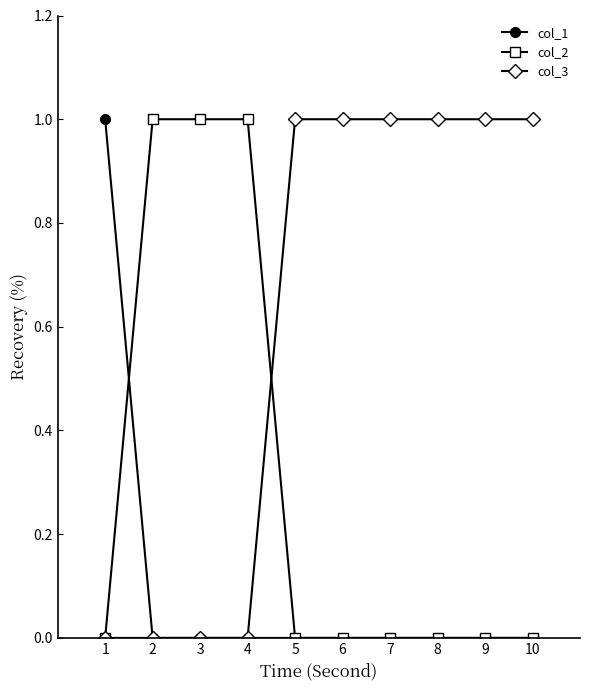

Is the value of col_1 at 4 greater than the value of col_3 at 6?

No